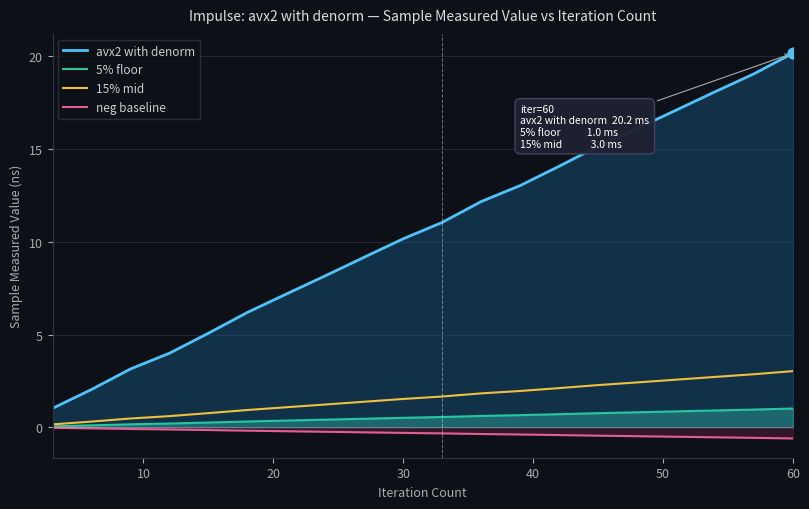

Which series has the largest total across all categories?

avx2 with denorm